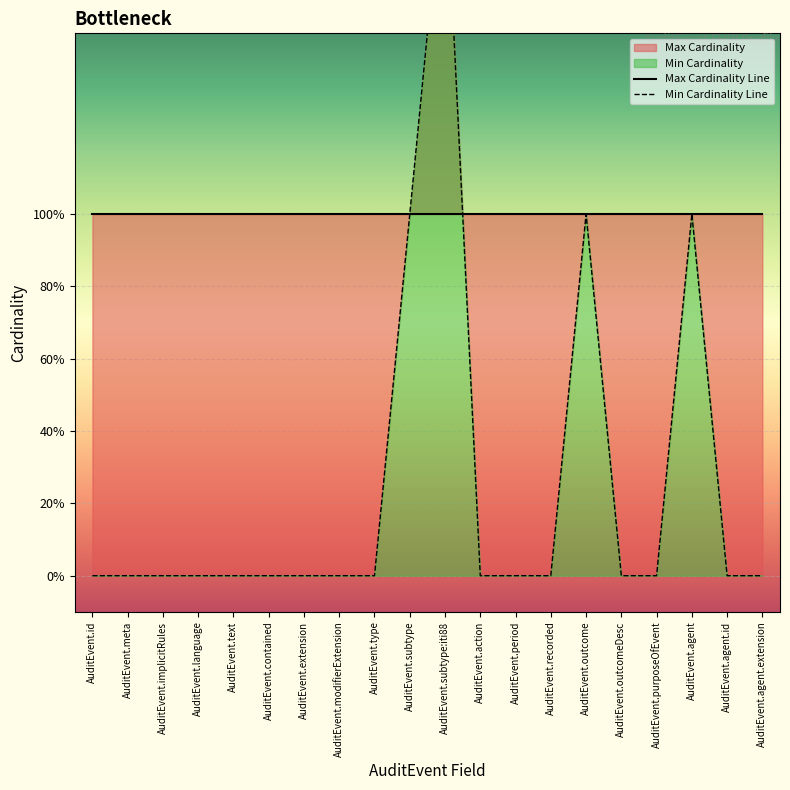

In Min Cardinality Line, how many points are higher than both neighbors (excluding endpoints)?

3